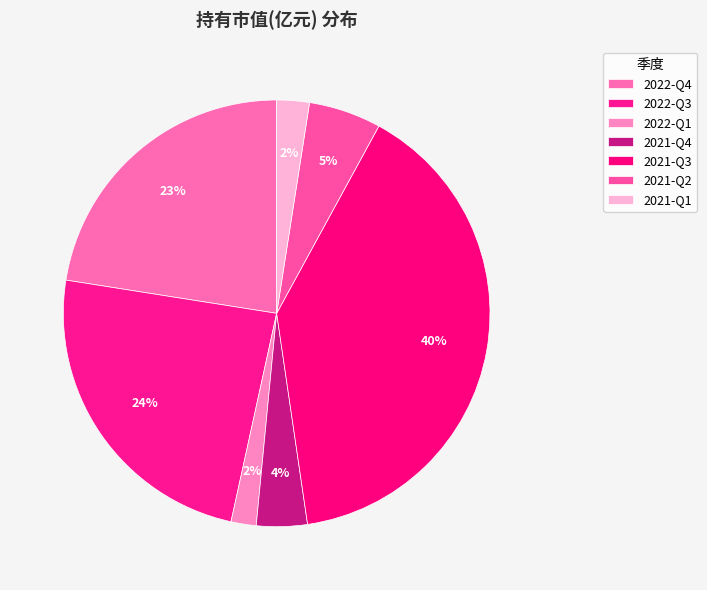

What percentage is the 2022-Q3 slice, to the nearest percent?

24%